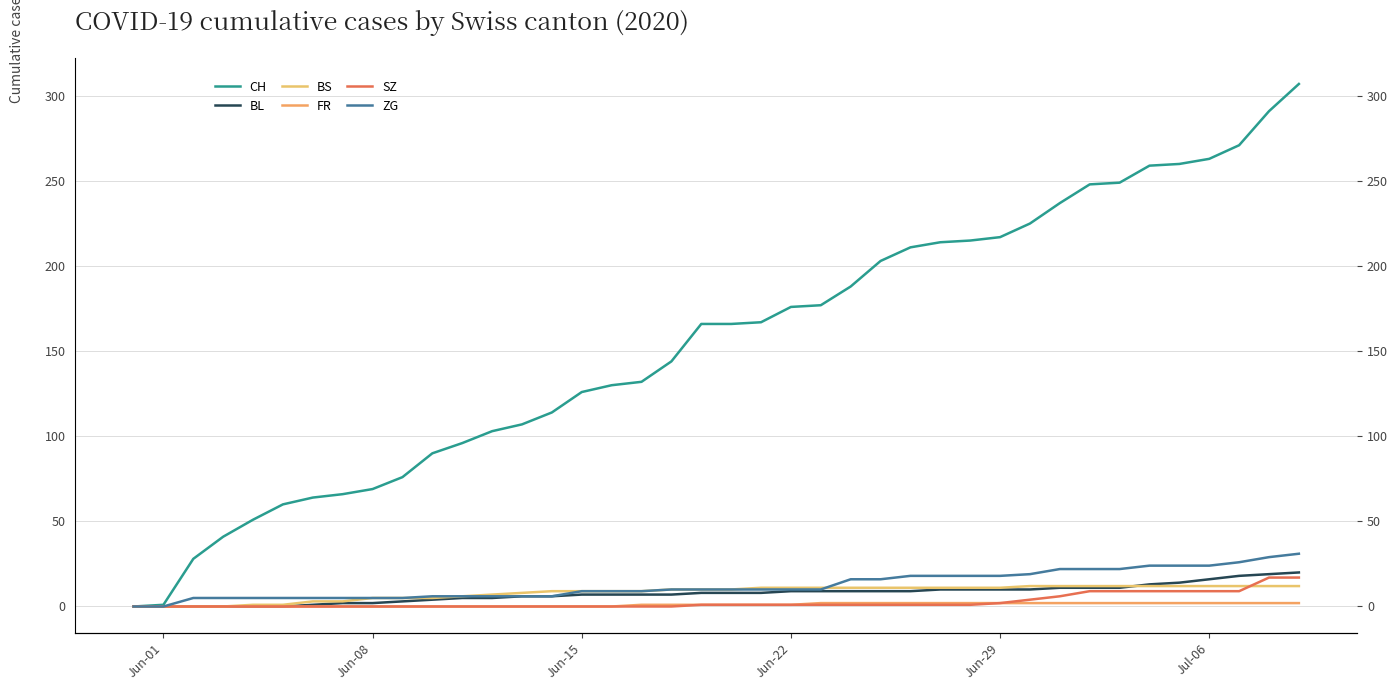

How many lines are shown in the chart?

6